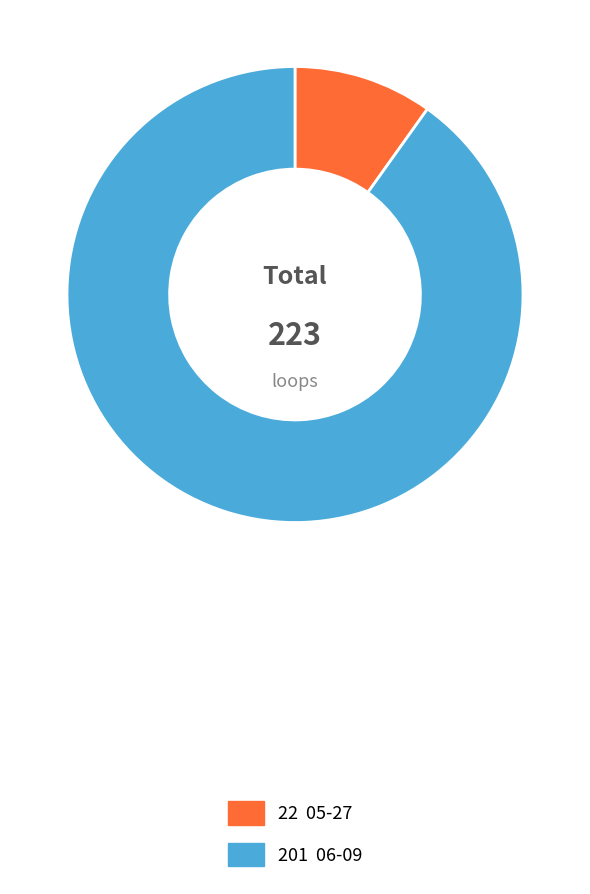

Is there a majority slice in this chart?

Yes